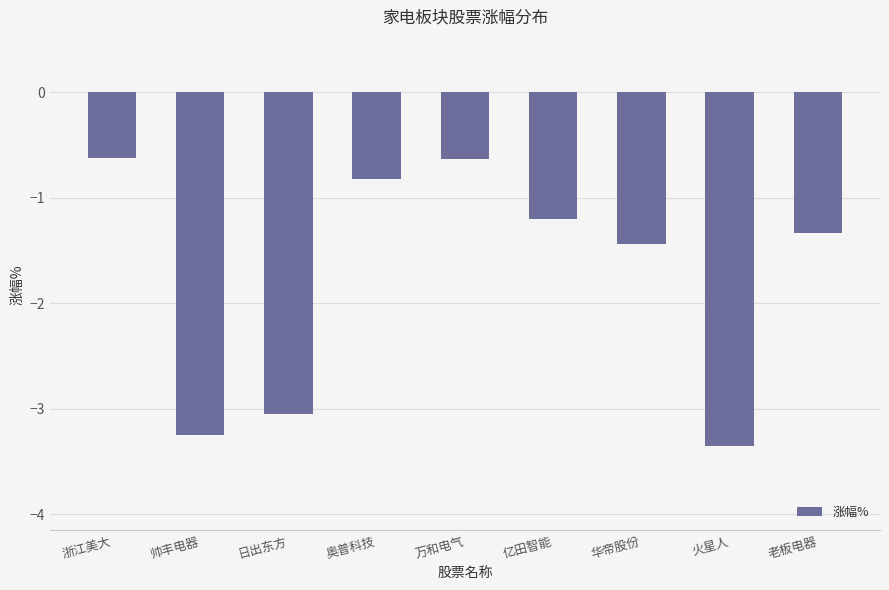

What is the sum of the values at 日出东方 and 亿田智能?

-4.2